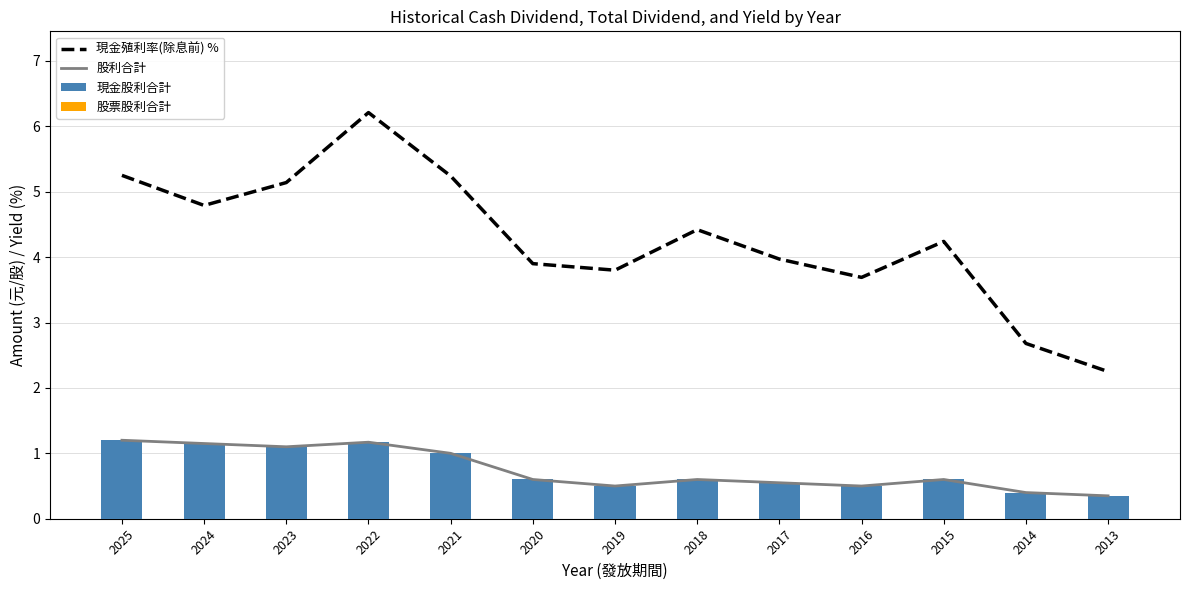

The value of 股票股利合計 at 2023 is 0.0. True or false?

True